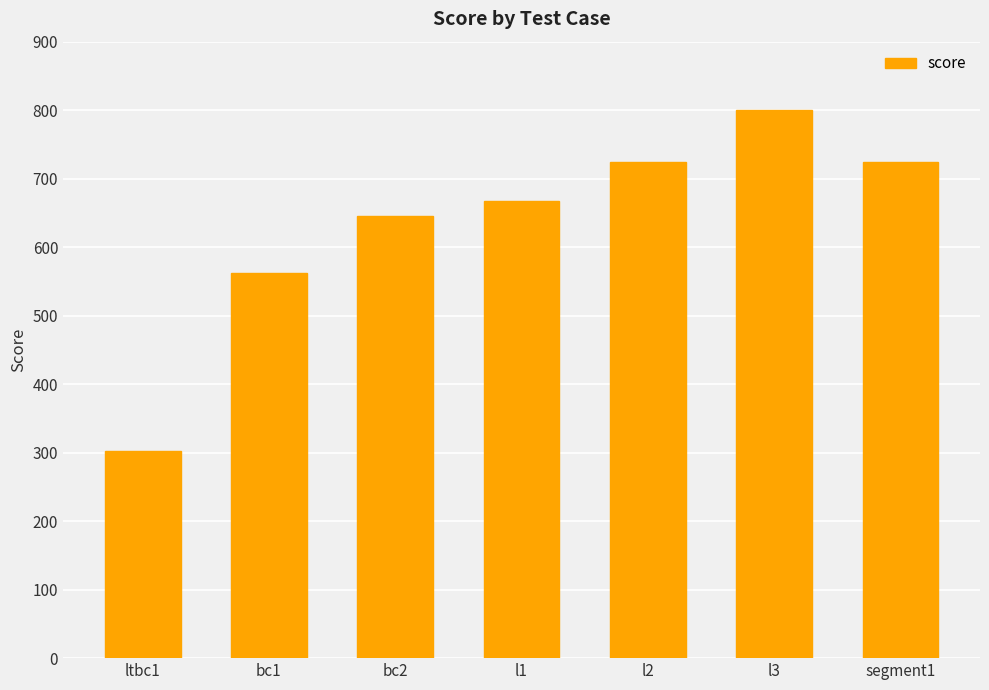

What is the difference between the values at bc2 and l2?

80